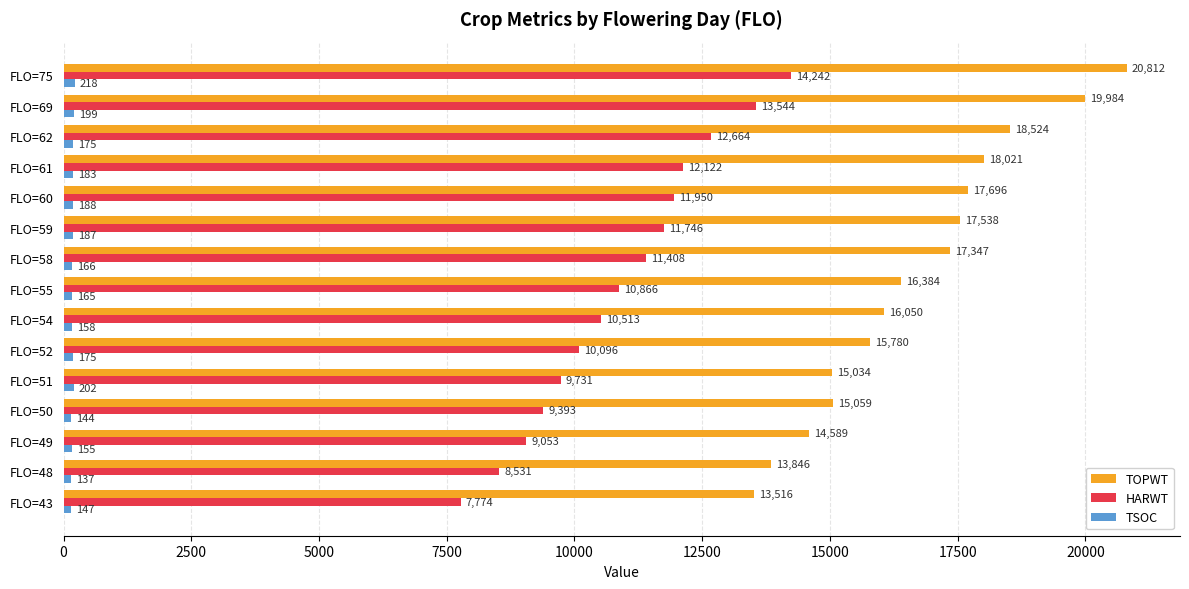

Which series has the largest total across all categories?

TOPWT